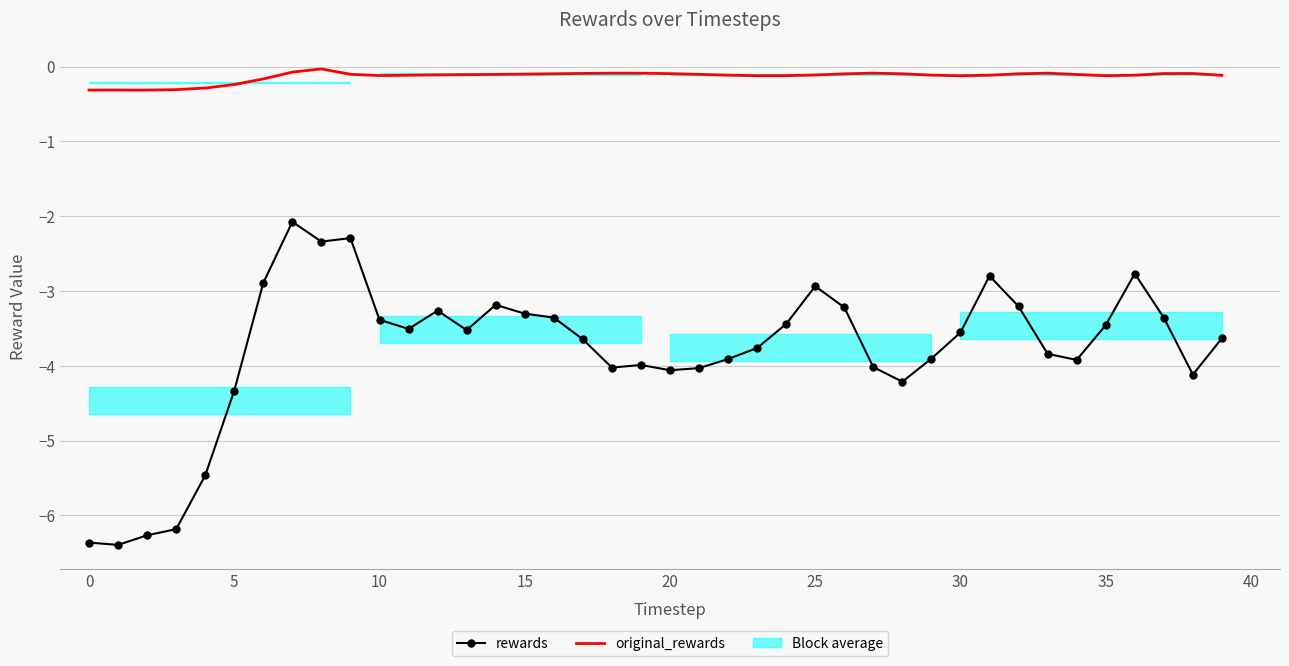

The rewards series shows -4.2 at 28. True or false?

True